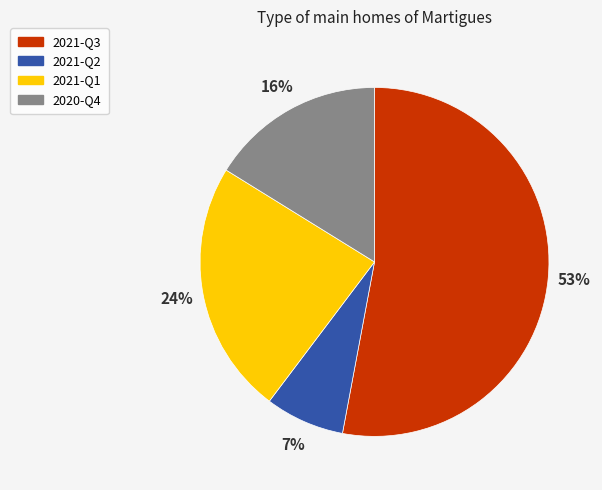

The 2021-Q2 slice represents 7% of the pie. True or false?

True